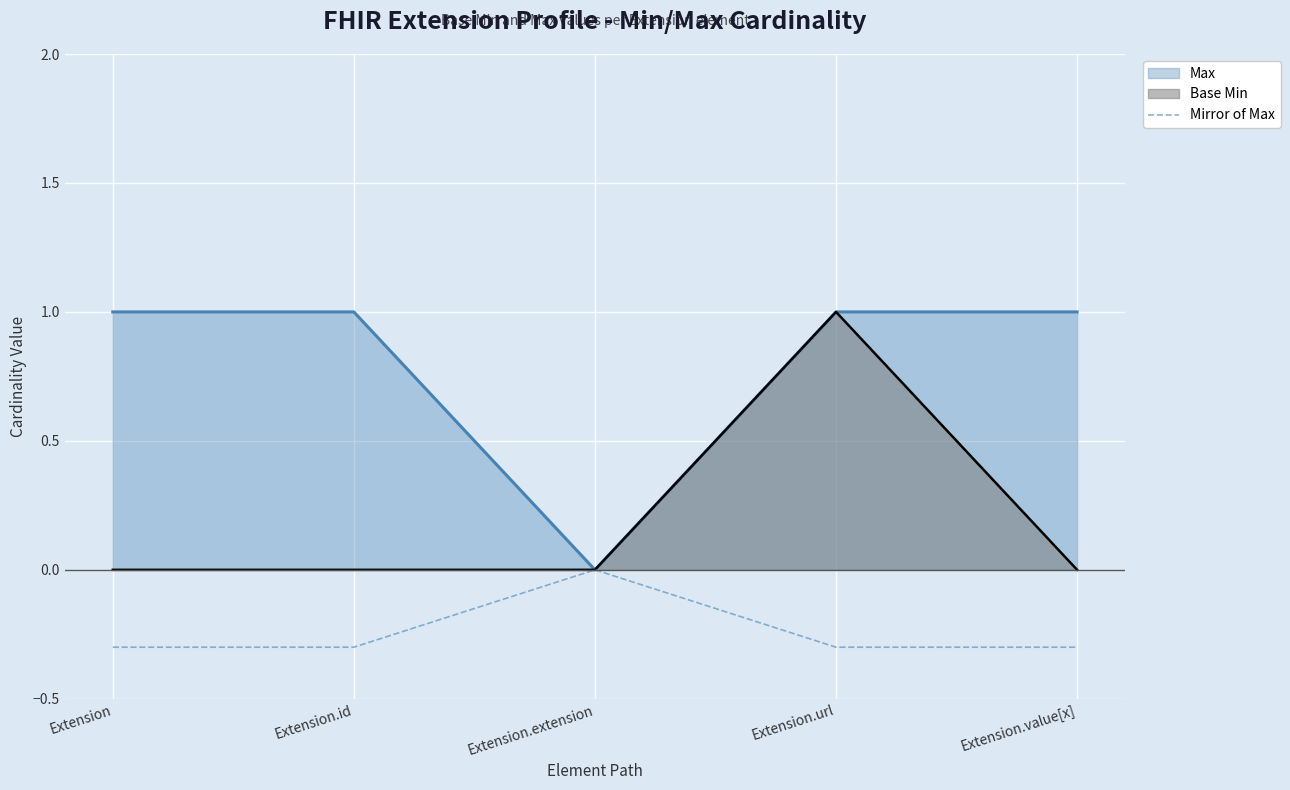

What value does the Mirror of Max series have at Extension.url?

-0.3